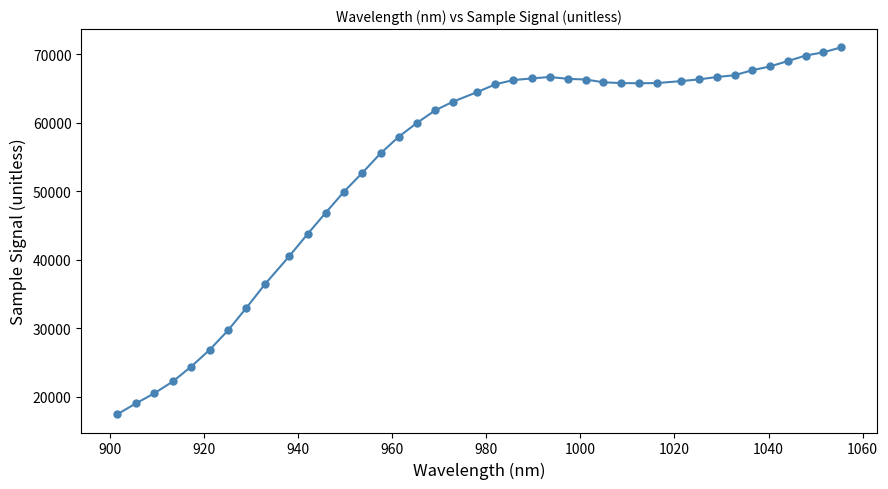

What is the value of the 25th point from the left?

66391